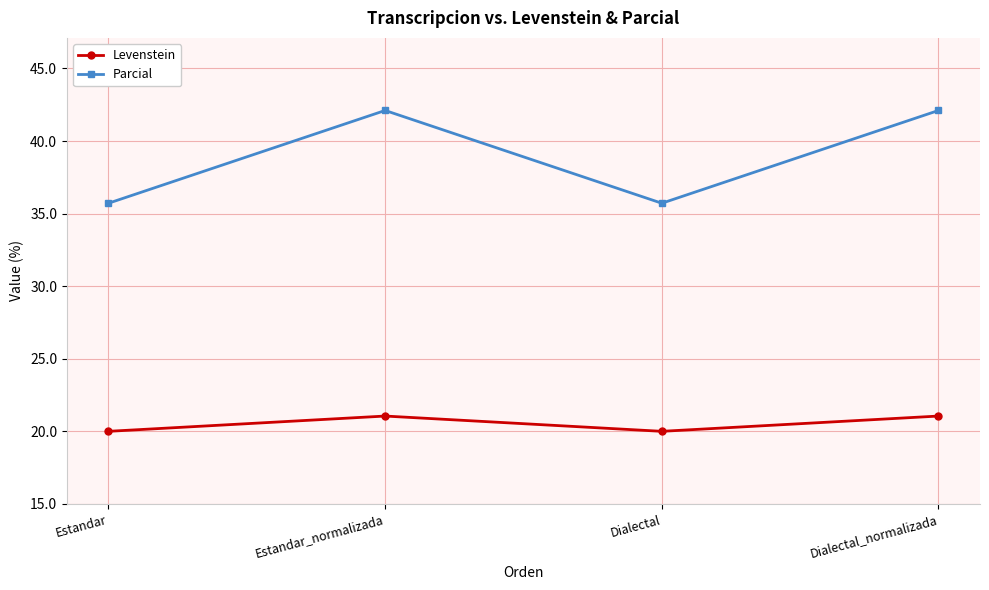

At how many categories does at least one series exceed 30?

4